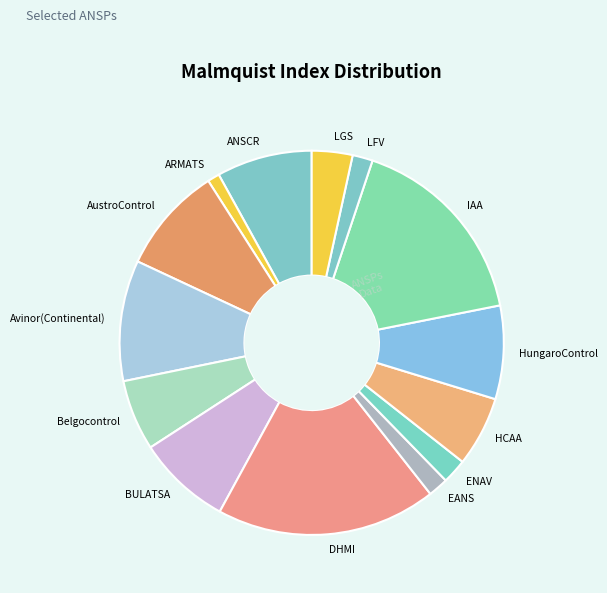

Is there any slice that represents more than half of the pie?

No